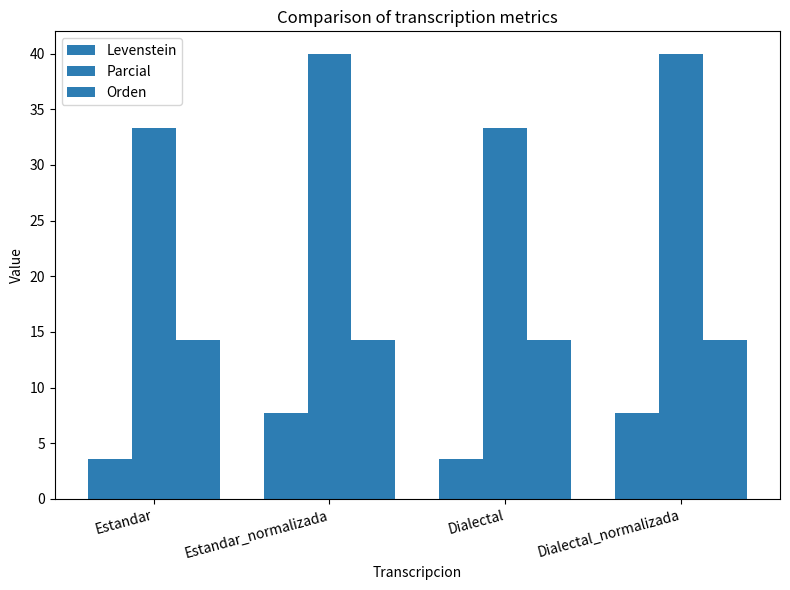

What is the label of the 3rd bar from the right?

Estandar_normalizada